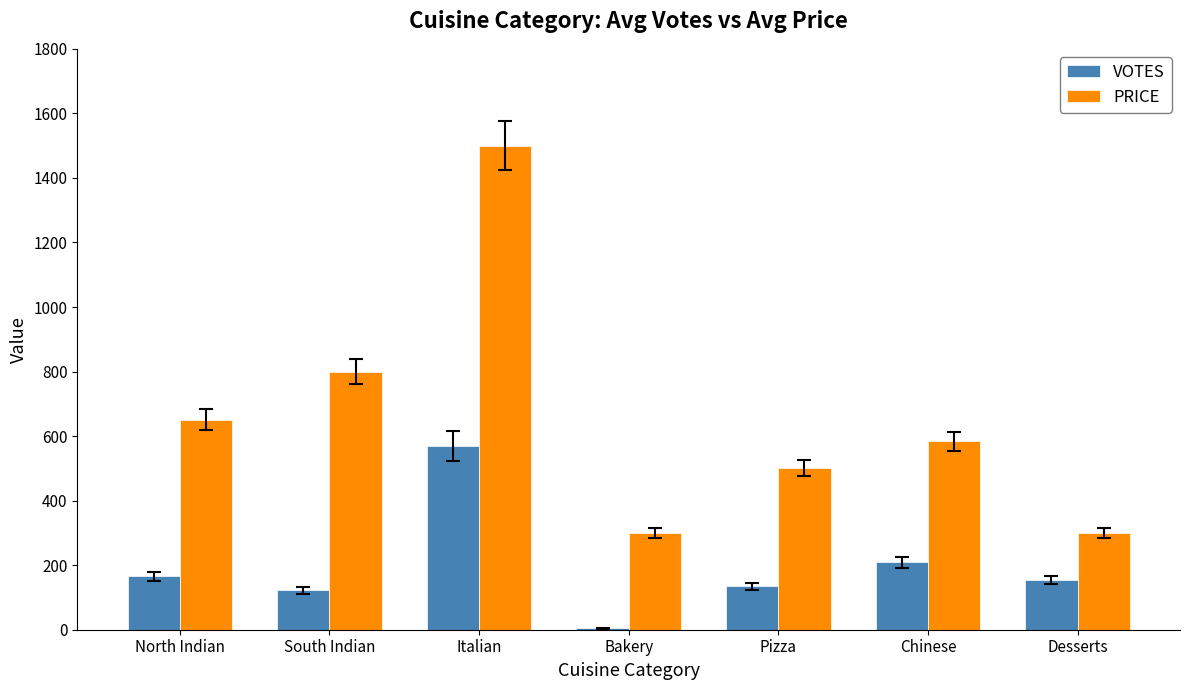

What is the maximum value shown in the chart?

1500.0